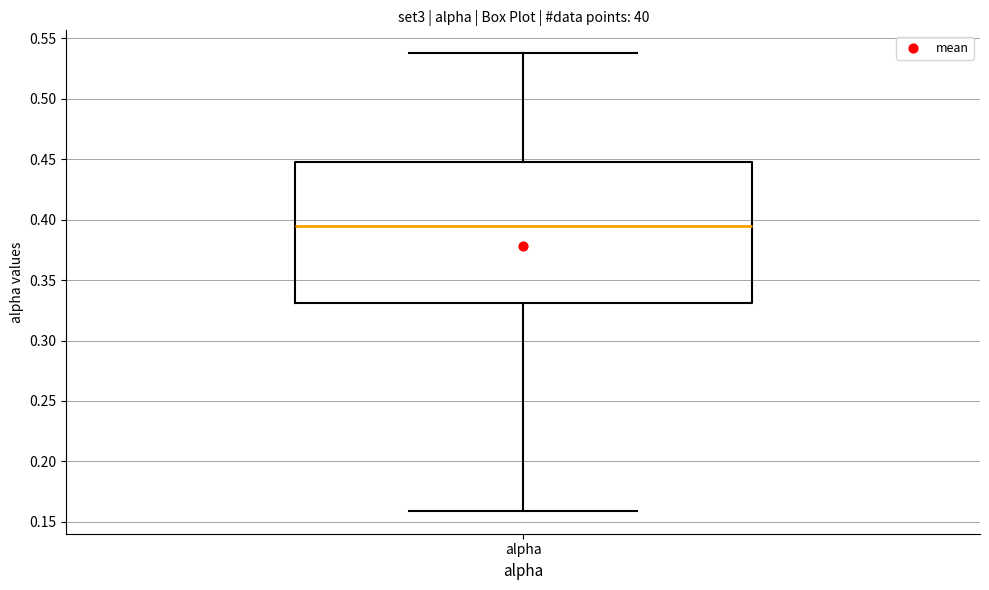

Transcribe this box plot: give where the median line is, the range the box spans, and where the two whiskers end, as read against the y-axis. The values are not printed on the chart, so give them approximately, as read against the axis.

median 0.395, box 0.330 to 0.450, whiskers 0.160 to 0.540